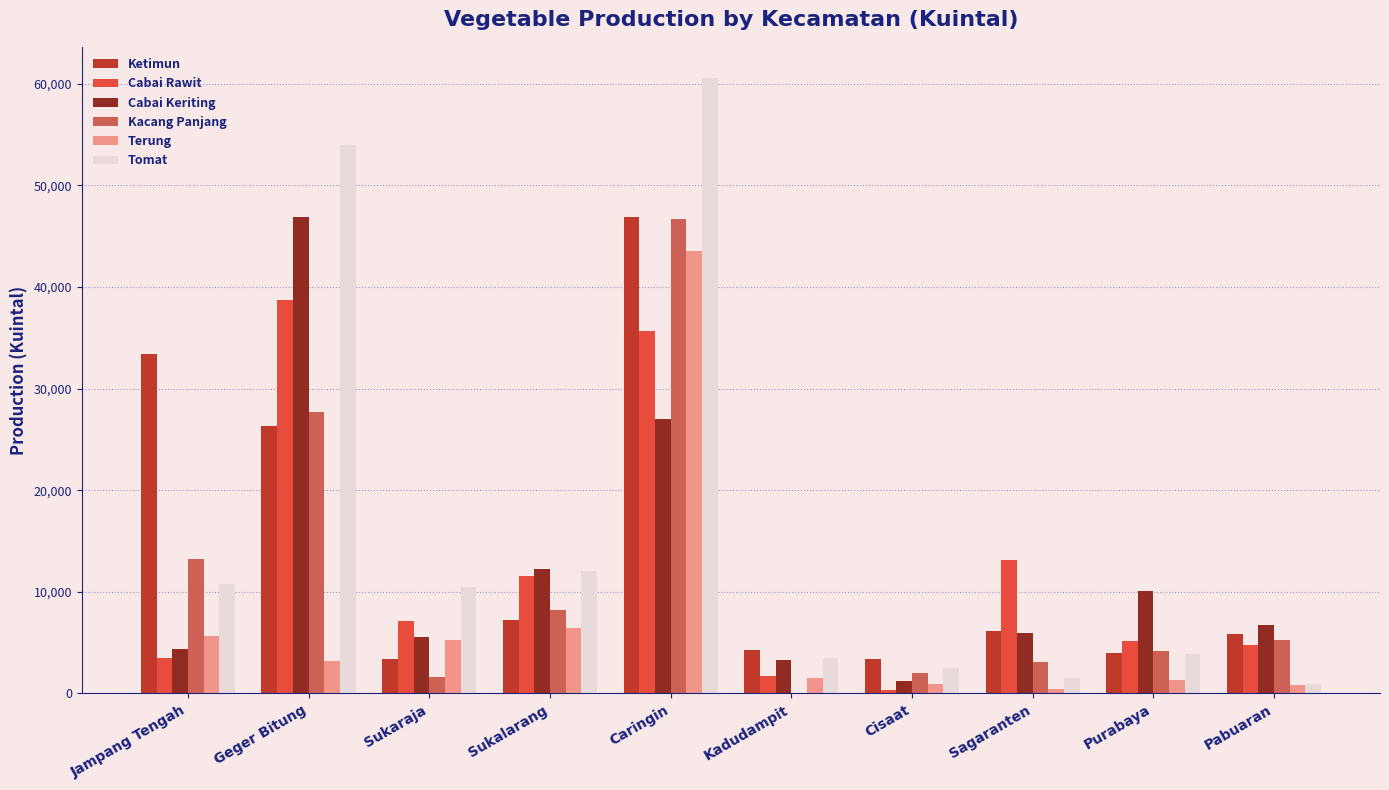

What is the average value of the Tomat series?

16013